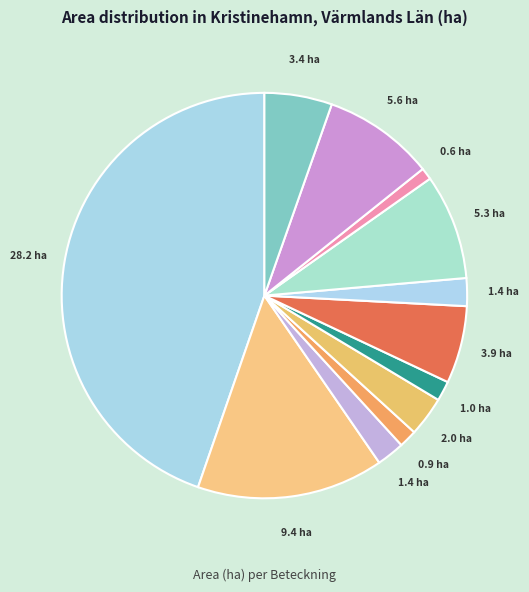

Count the number of slices in the pie.

12